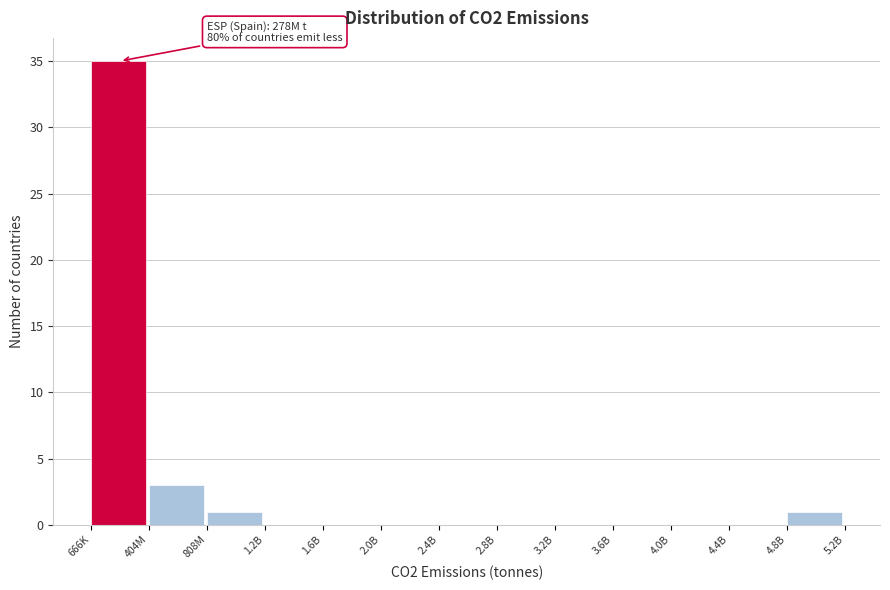

Reading right to left, transcribe all the data shown in this chart.

4.8B=1	4.4B=0	4.0B=0	3.6B=0	3.2B=0	2.8B=0	2.4B=0	2.0B=0	1.6B=0	1.2B=0	808M=1	404M=3	666K=35